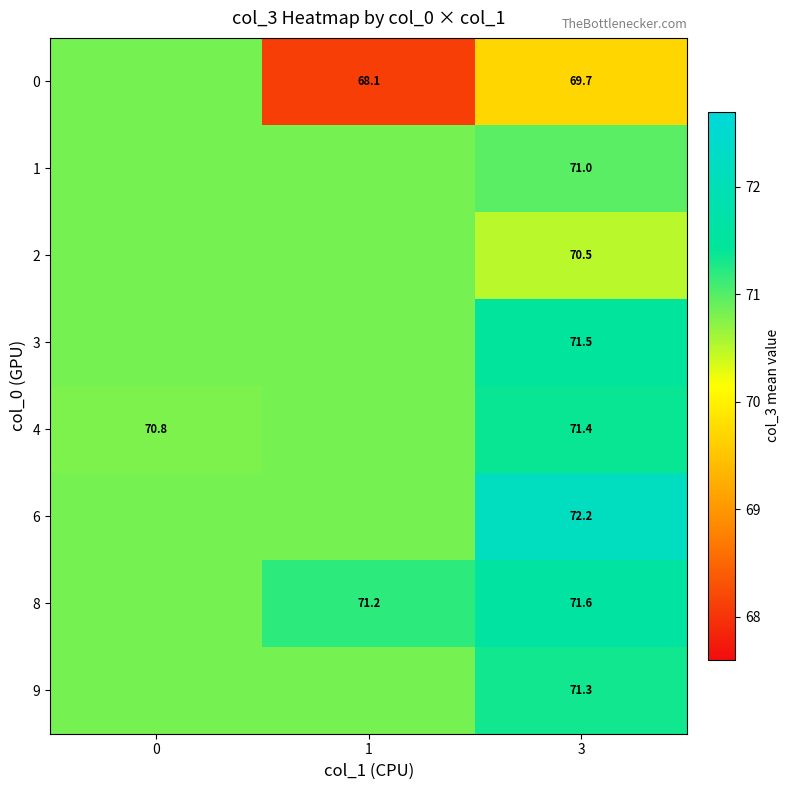

What is the sum of all 4 values?

213.0